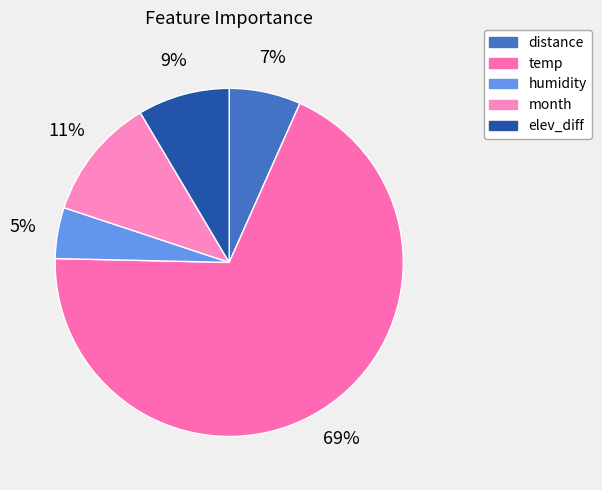

Is the sum of distance and elev_diff greater than half?

No